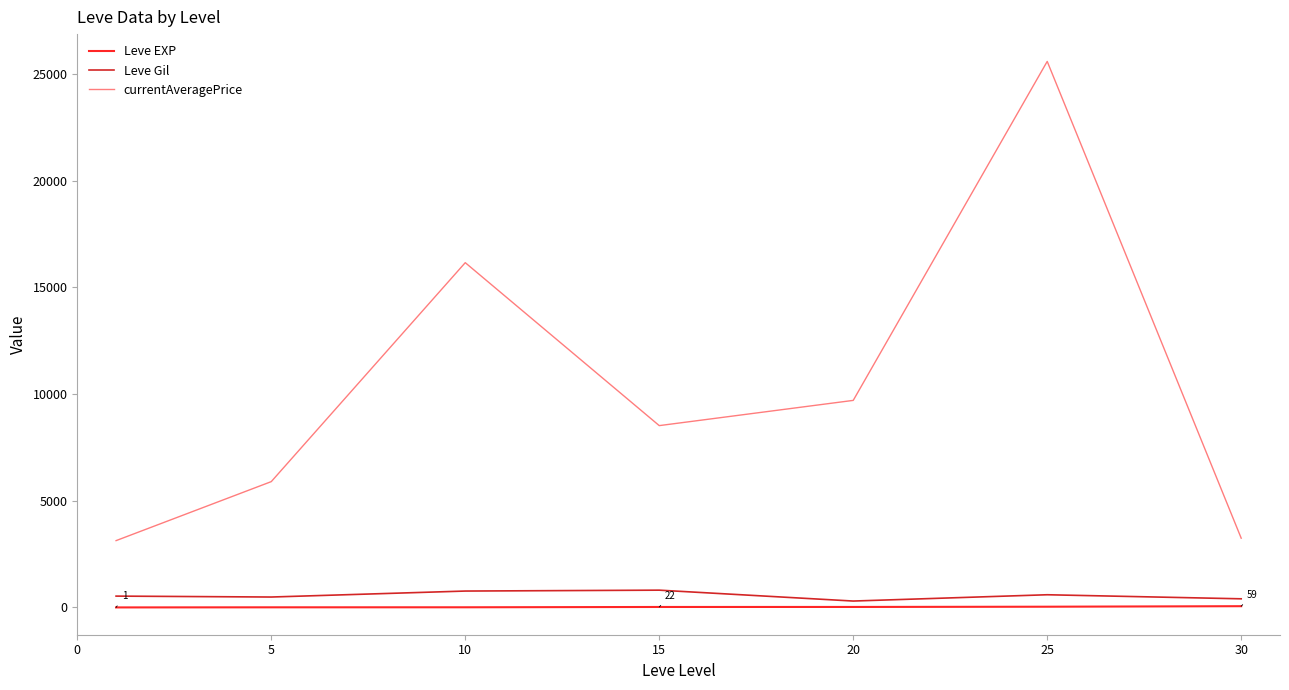

What is the maximum value shown in the chart?

25585.7